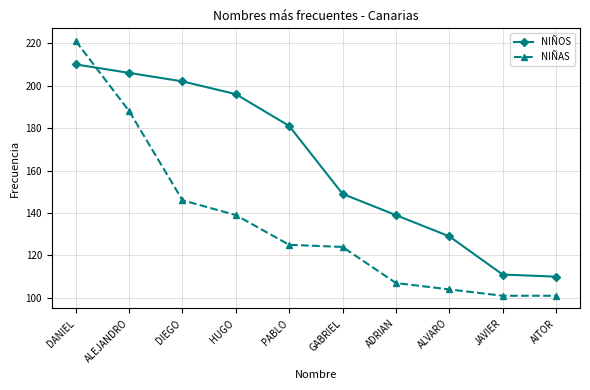

Which series has the largest total across all categories?

NIÑOS